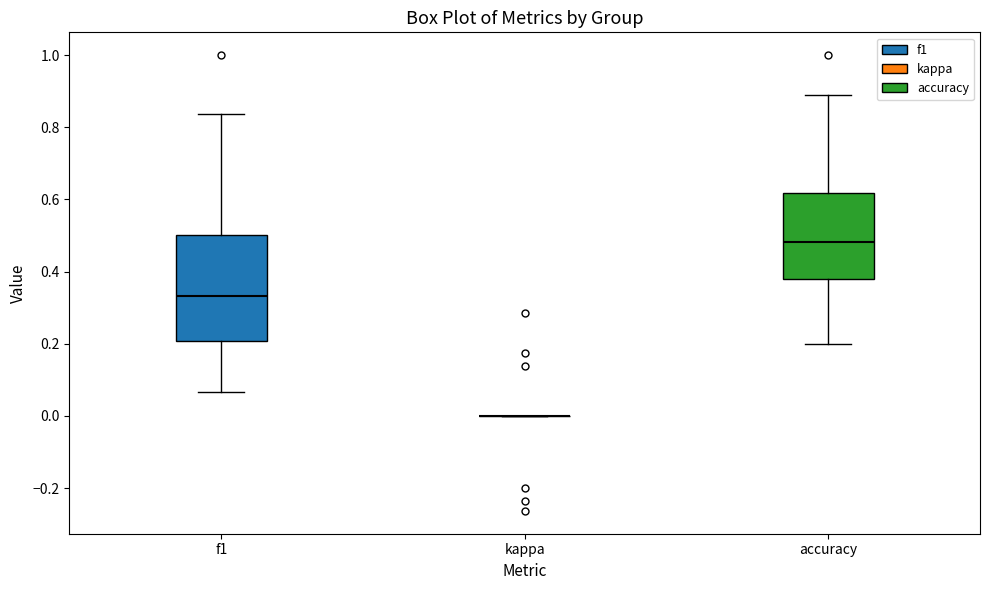

Reading left to right, read every box against the y-axis: the position of its median line, the range the box covers, and the ends of its whiskers. The values are not printed on the chart, so give them approximately, as read against the axis.

f1: median 0.34, box 0.20 to 0.50, whiskers 0.06 to 0.84
kappa: box collapsed to a line at 0.00, whiskers 0.00 to 0.00
accuracy: median 0.48, box 0.38 to 0.62, whiskers 0.20 to 0.88